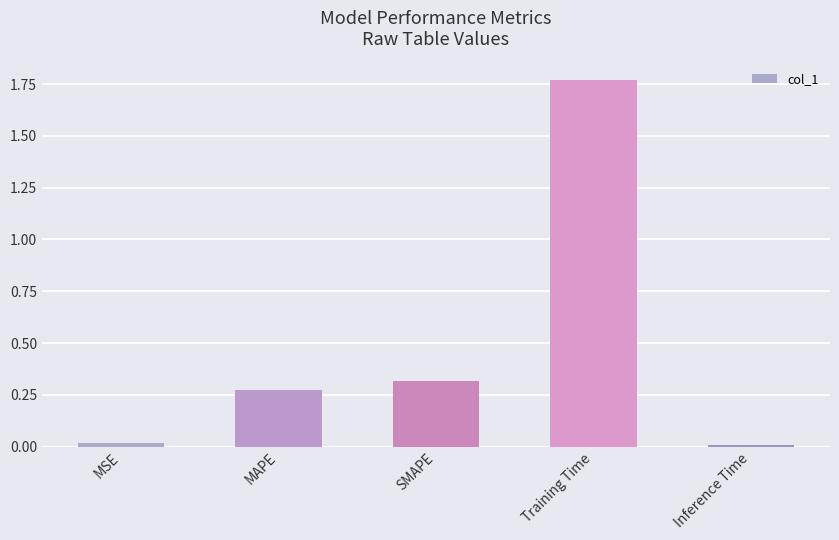

Approximately how many times larger is the value at MAPE compared to Training Time?

0.2